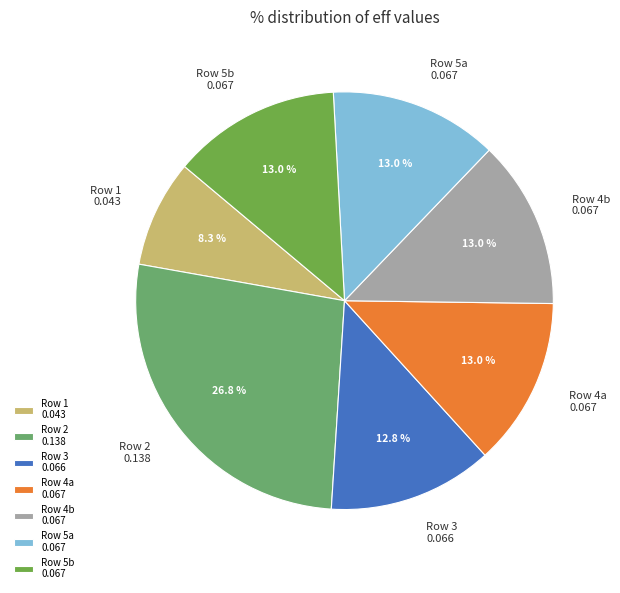

Which slice is the smallest?

Row 1 0.043